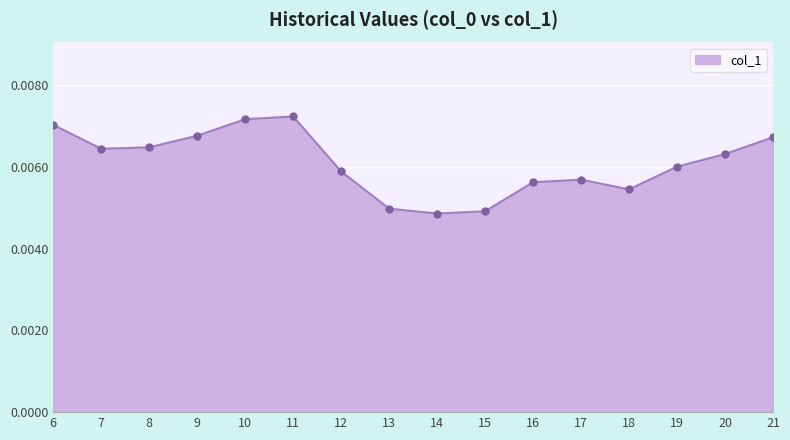

Between 11 and 6, which is larger?

11